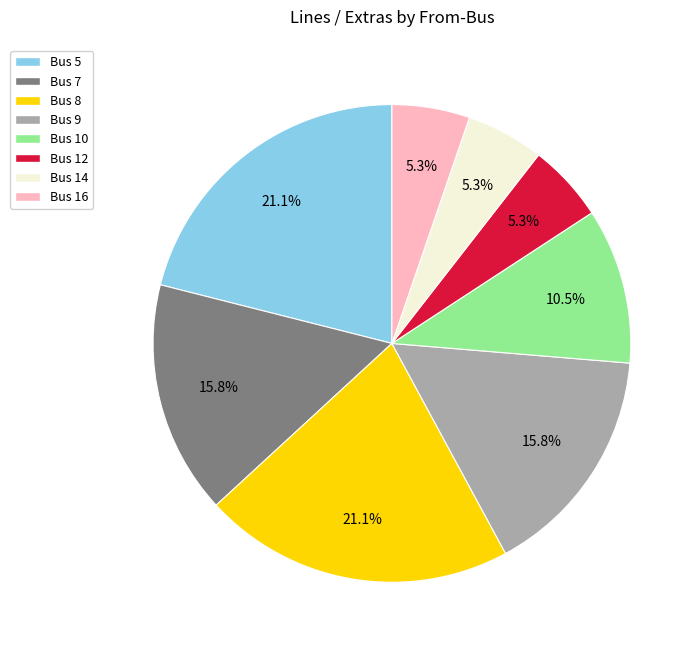

How many slices are in this pie chart?

8